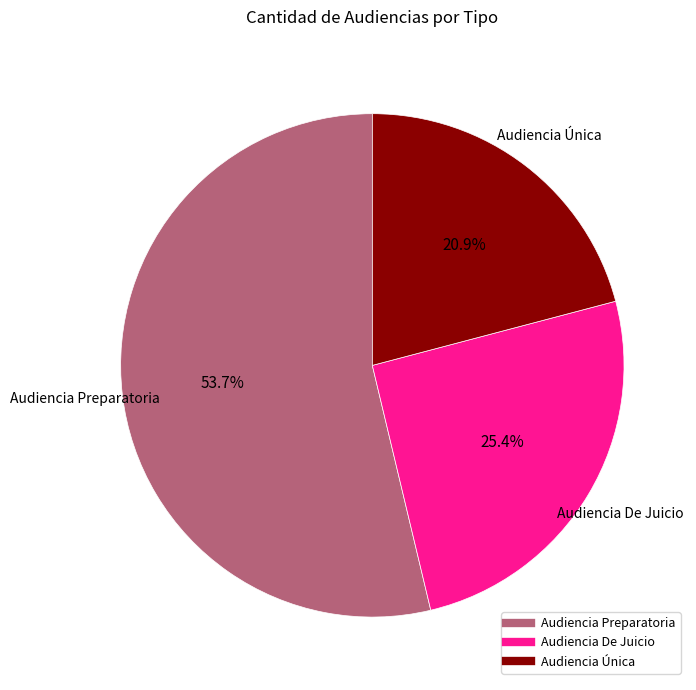

To the nearest percent, what portion does Audiencia Preparatoria represent?

54%